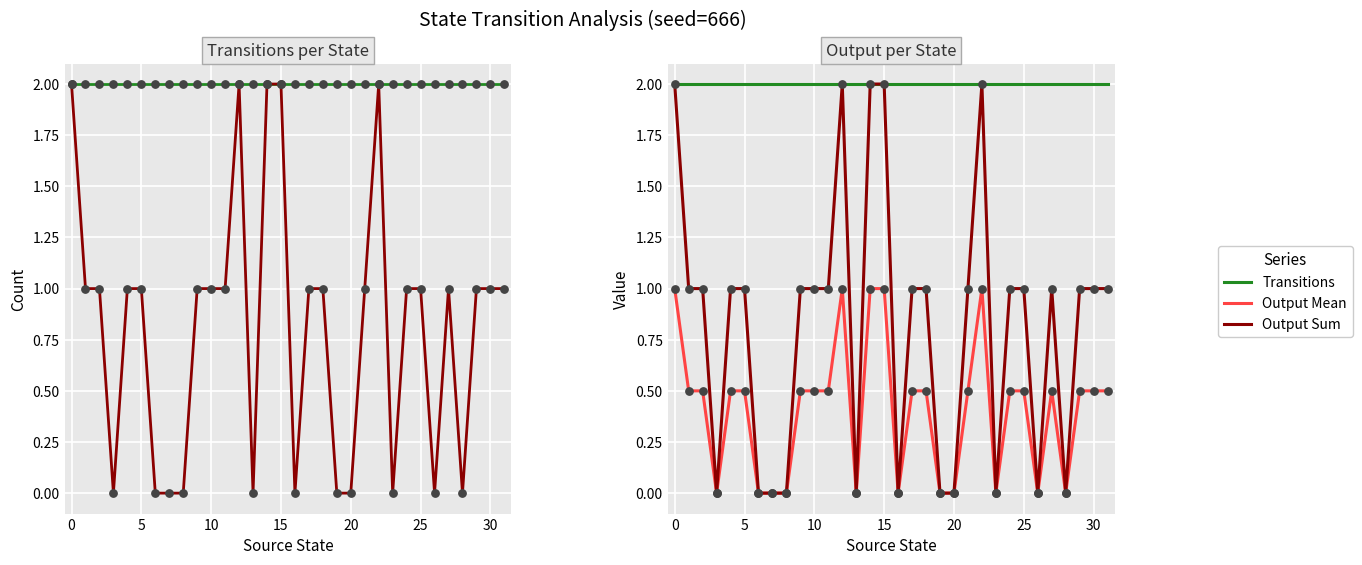

Which series contains the highest Y value?

Transitions